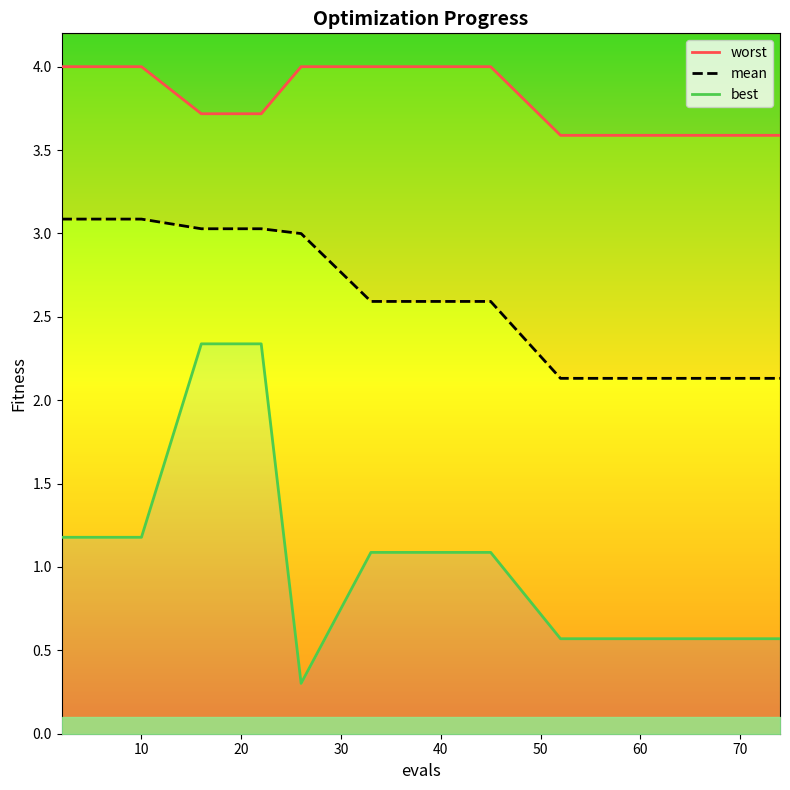

Does the chart display data point markers on the line(s)?

No